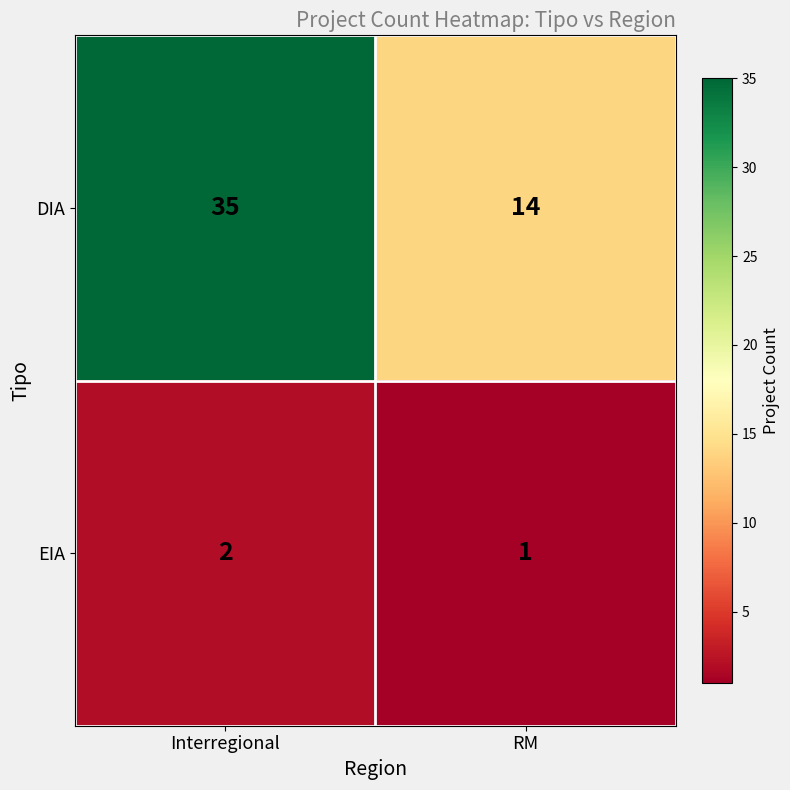

What is the spread (max minus min) of values at RM?

13